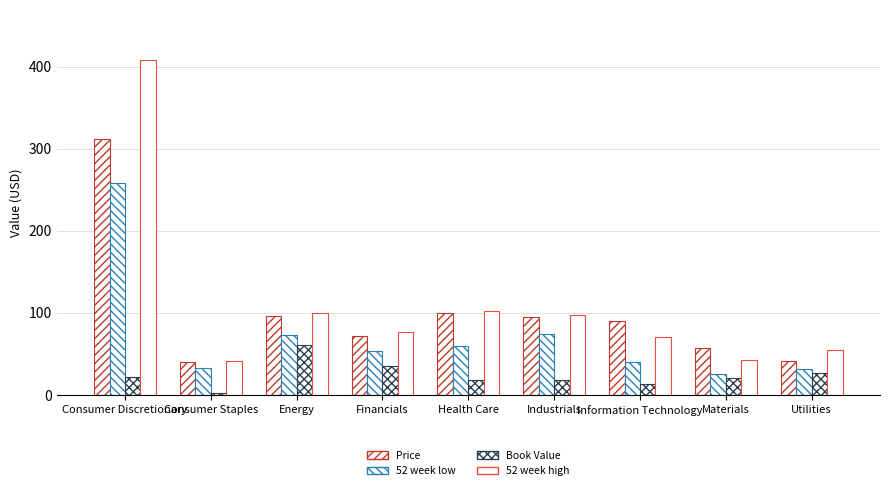

Reading left to right, transcribe all the data shown in this chart.

Price: Consumer Discretionary=312.2	Consumer Staples=40.7	Energy=95.8	Financials=72.4	Health Care=99.5	Industrials=95.7	Information Technology=90.1	Materials=57.6	Utilities=41.3
52 week low: Consumer Discretionary=258.3	Consumer Staples=33.1	Energy=73.3	Financials=53.5	Health Care=59.7	Industrials=74.1	Information Technology=40.1	Materials=25.6	Utilities=32.3
Book Value: Consumer Discretionary=22.5	Consumer Staples=2.1	Energy=60.8	Financials=35.6	Health Care=18.9	Industrials=18.3	Information Technology=13.3	Materials=20.3	Utilities=26.9
52 week high: Consumer Discretionary=408.1	Consumer Staples=41.0	Energy=99.8	Financials=76.5	Health Care=102.6	Industrials=97.0	Information Technology=71.1	Materials=42.7	Utilities=54.6